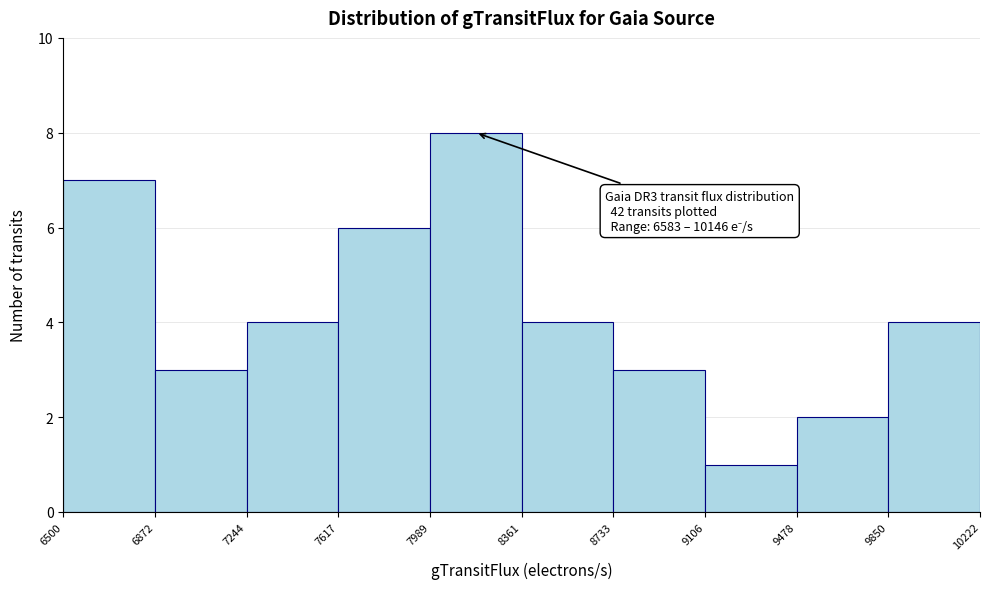

Which range on the x-axis has the tallest bar?

7989 to 8361